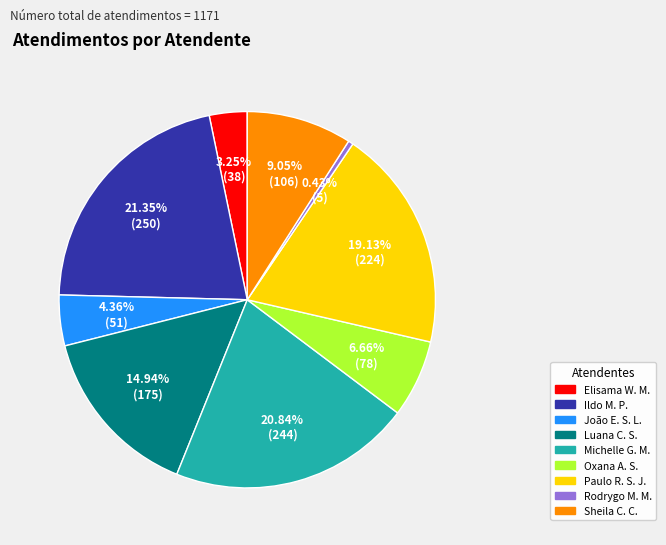

Is there any slice that represents more than half of the pie?

No